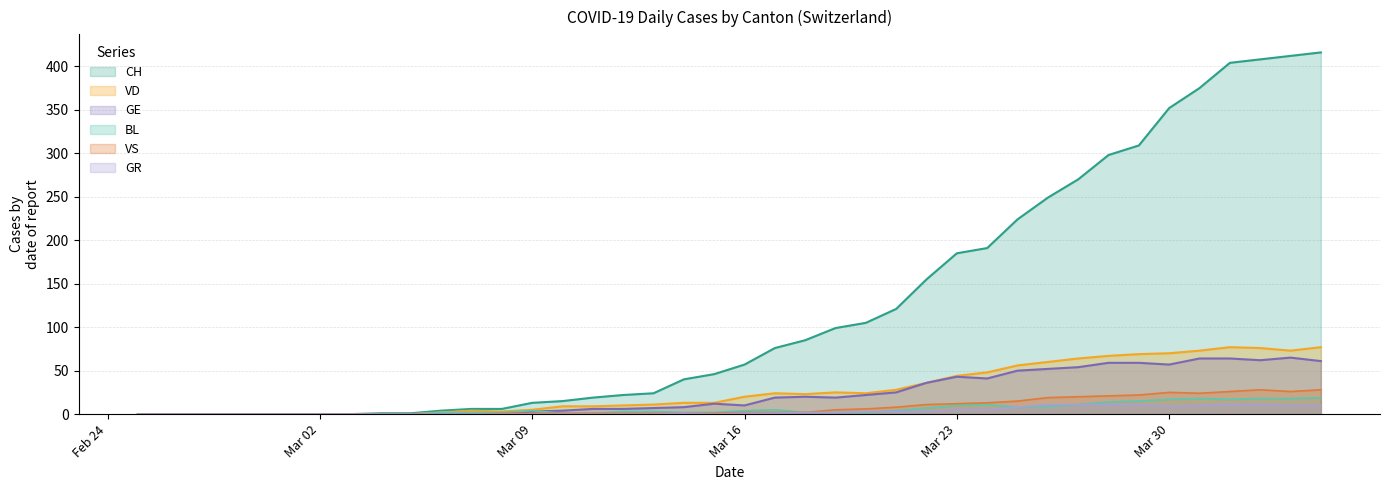

True or false: GE has more than 2 points higher than both neighbors.

True